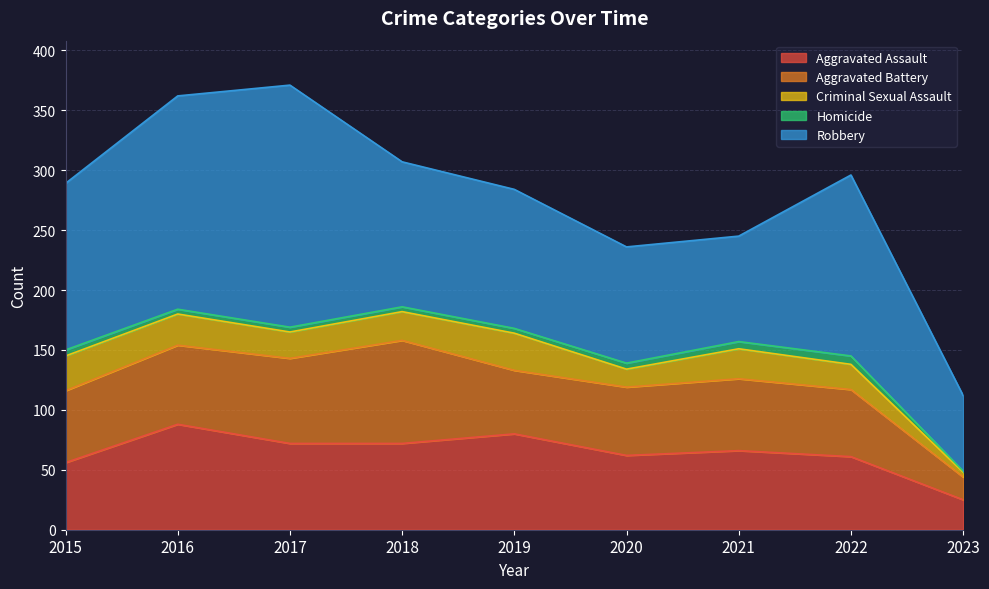

Is the value of Criminal Sexual Assault at 2021 greater than the value of Robbery at 2020?

No